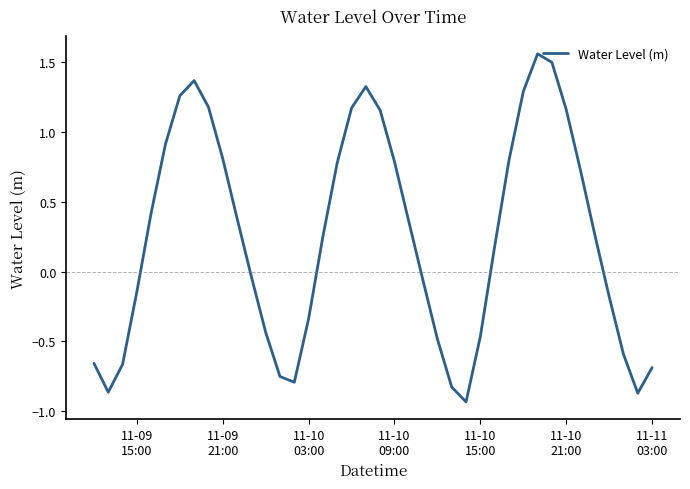

What is the difference between the maximum and minimum values?

2.5